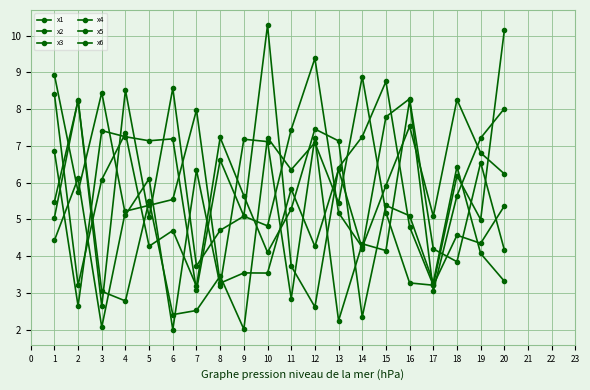

Read the x5 value at 13.

2.2